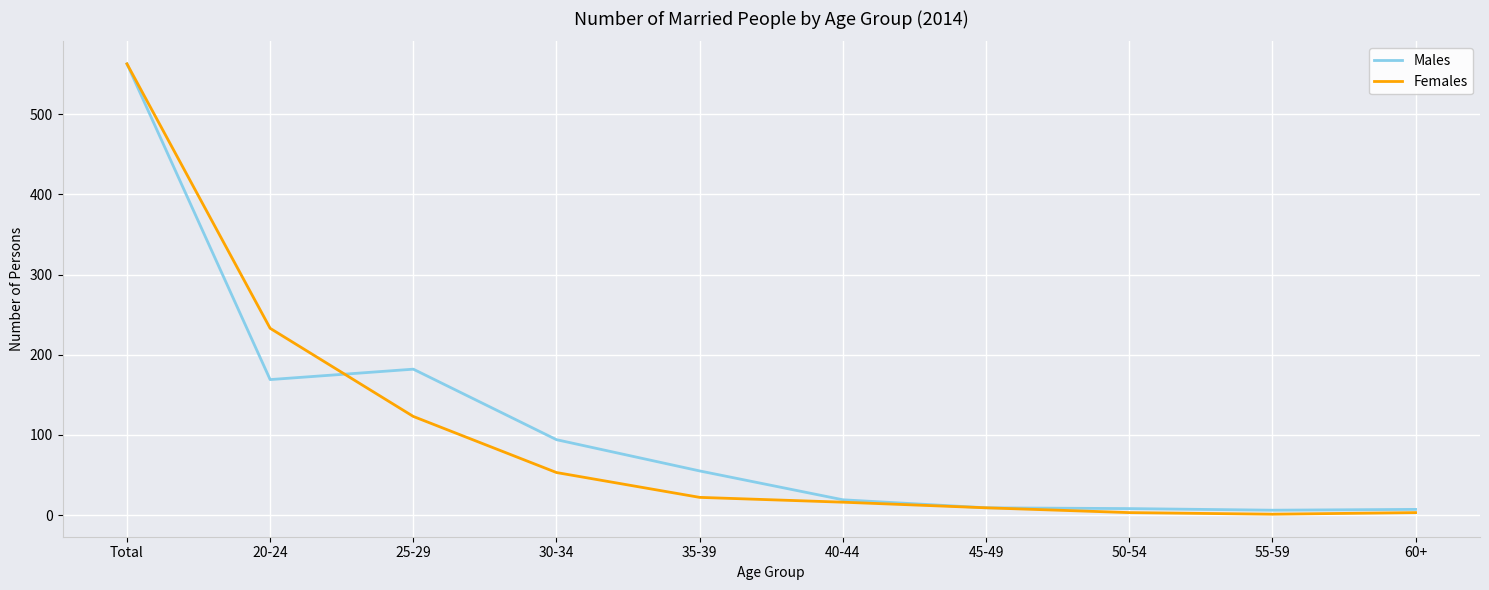

True or false: Females and Males cross at least once.

True